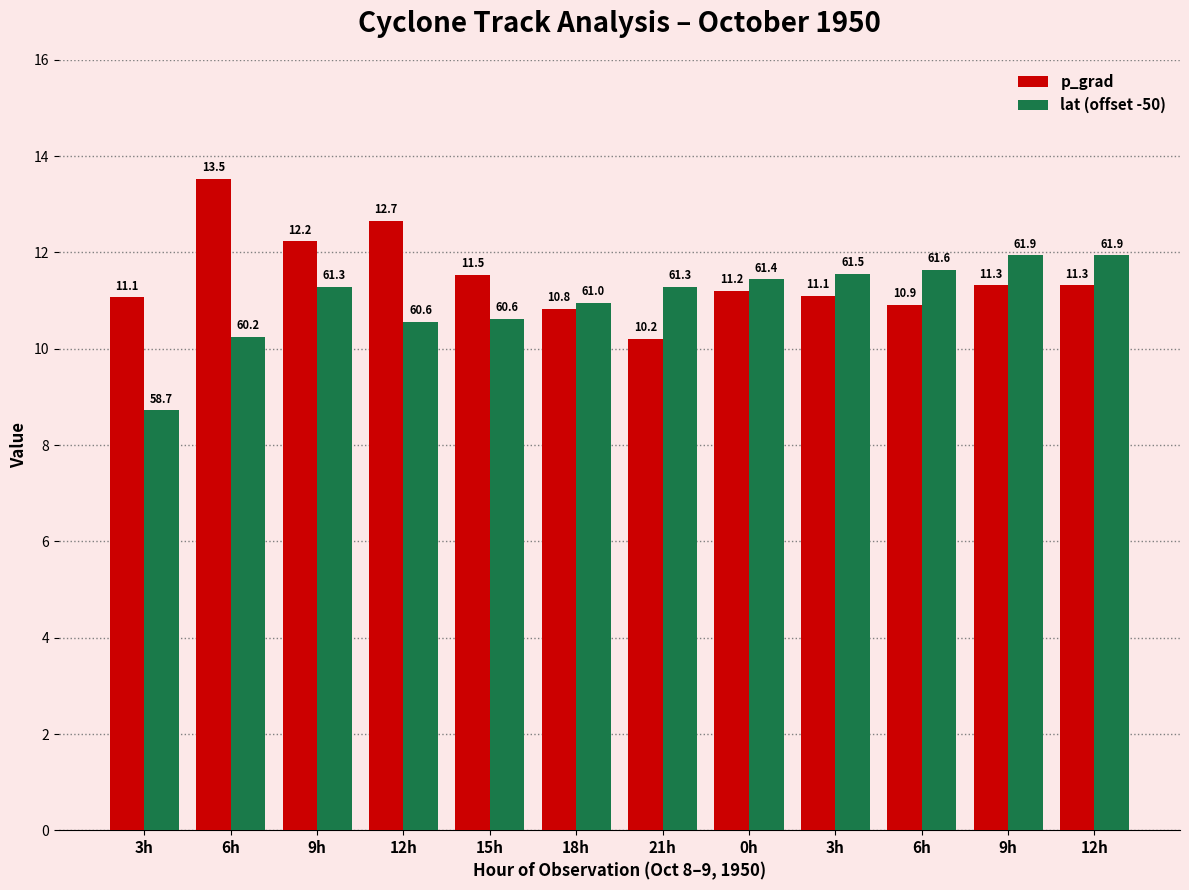

What are all the series names shown in the legend?

p_grad, lat (offset -50)